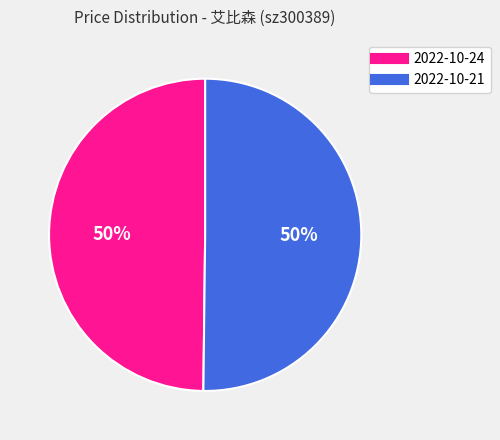

To the nearest percent, what is the average slice percentage?

50%